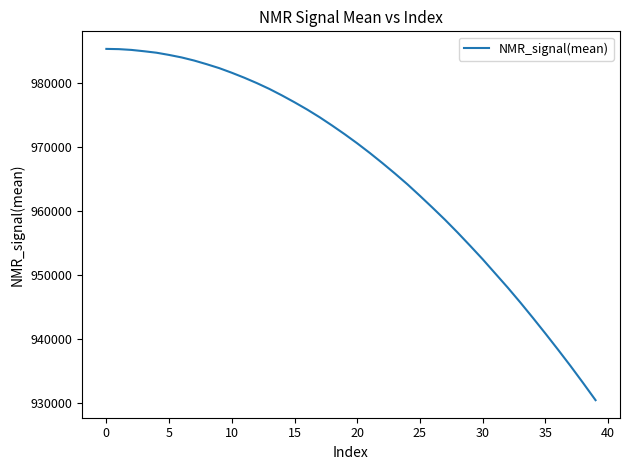

What is the difference between the second highest and second lowest values?

52190.8